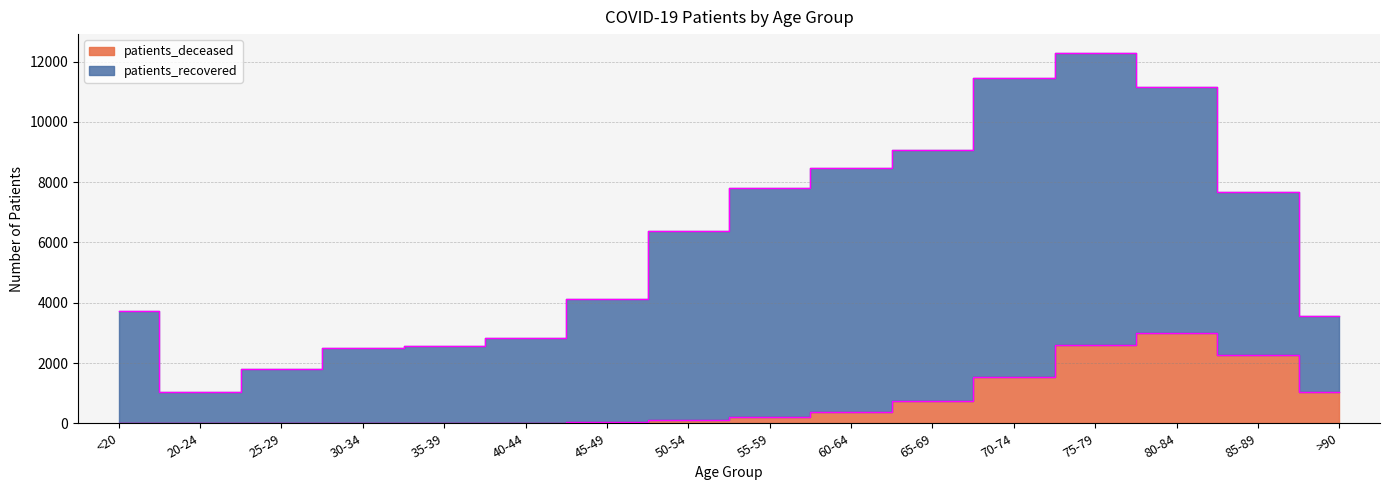

How many data points are less than 198?

8